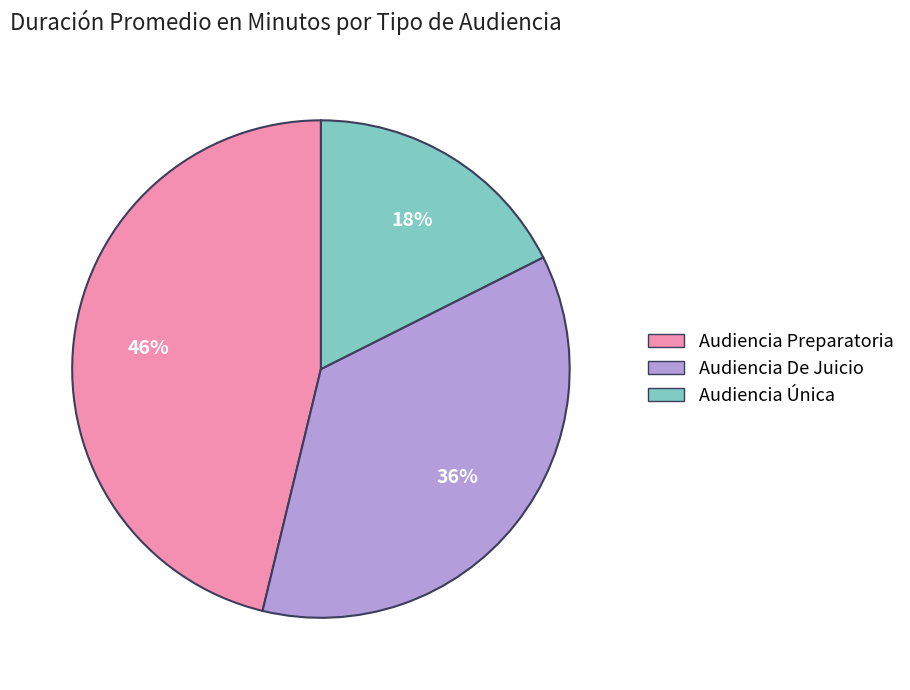

How many segments does this pie chart have?

3